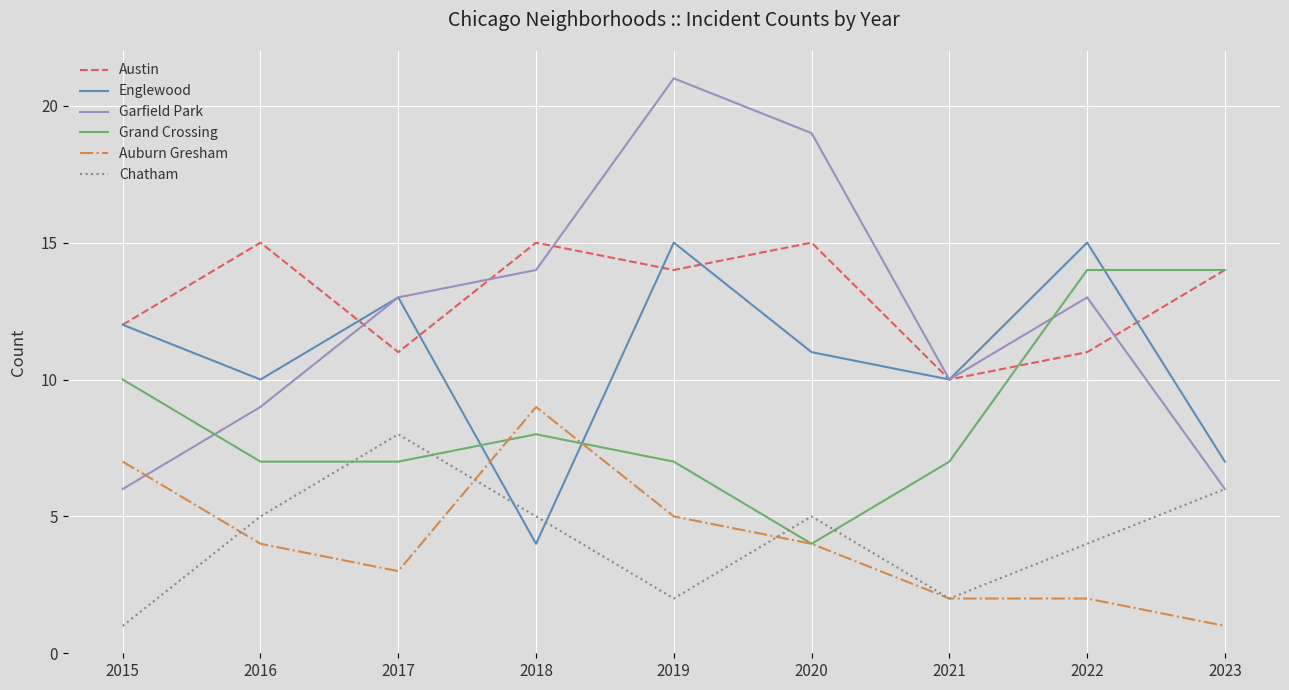

What is the difference between the highest and lowest values at 2018?

11